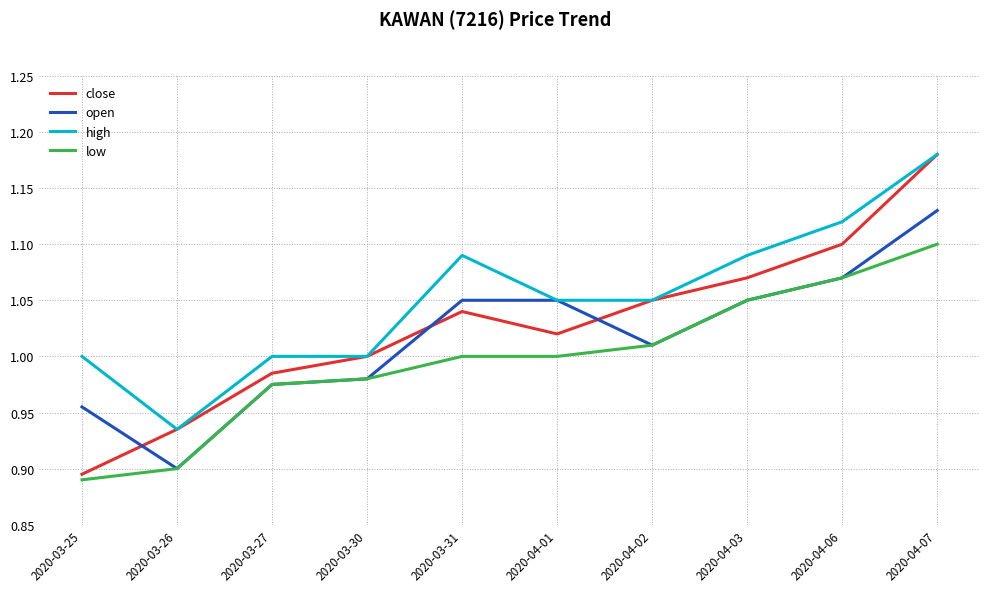

How many categories are shown in the chart?

10